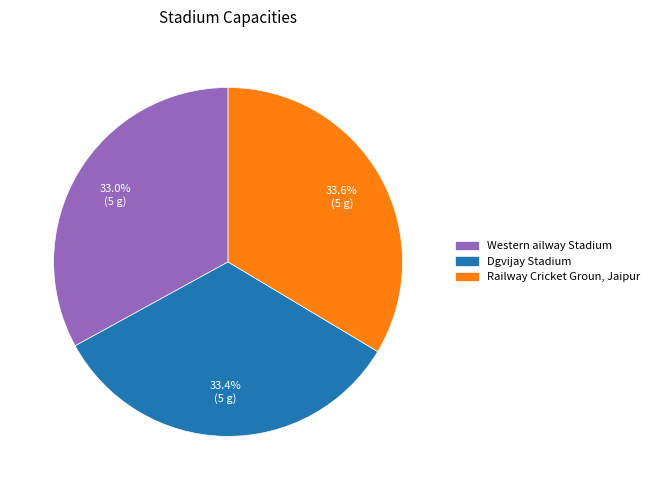

Approximately how many times larger is the value at Railway Cricket Groun, Jaipur compared to Western ailway Stadium?

1.0